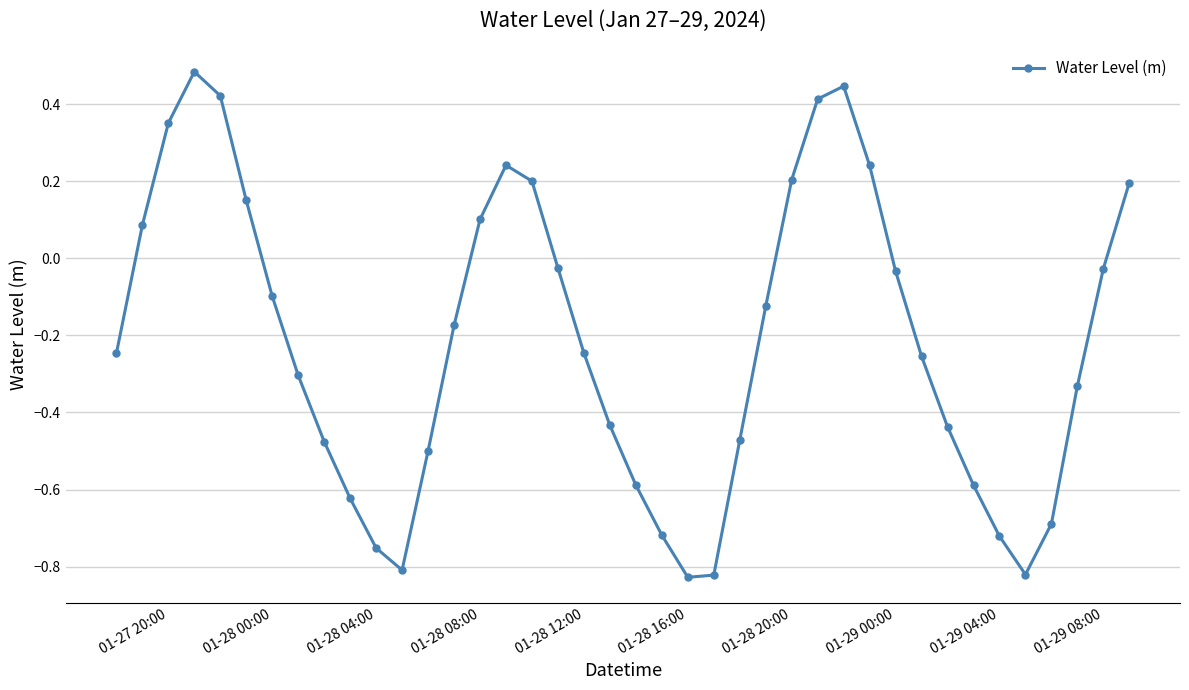

What is the difference between the maximum and minimum values?

1.3